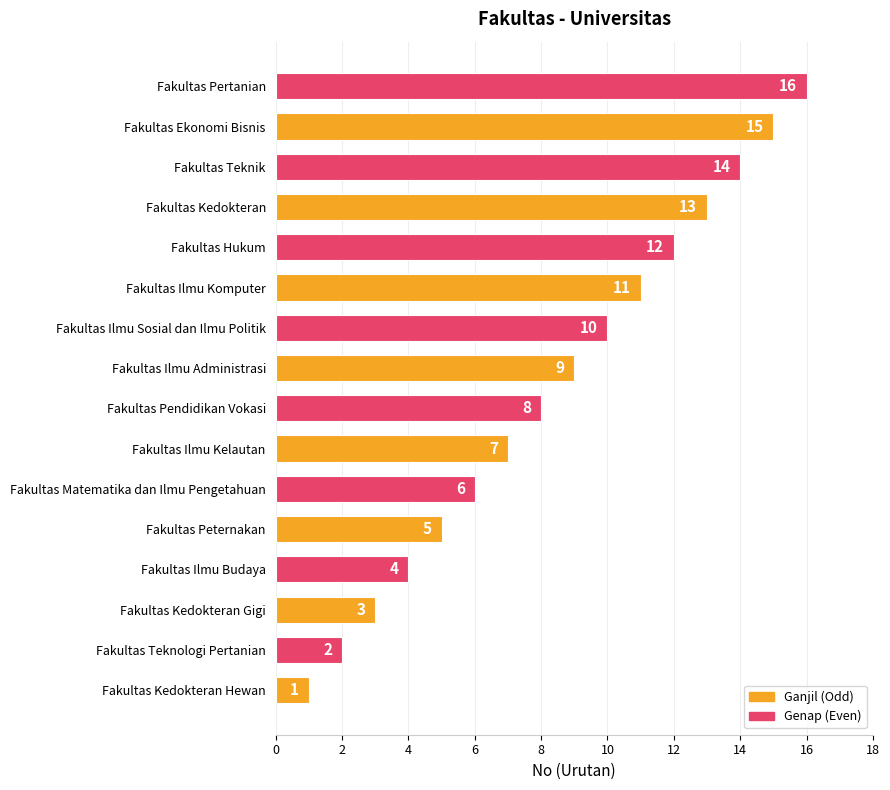

Is it true that the value at Fakultas Ilmu Budaya is 4?

True